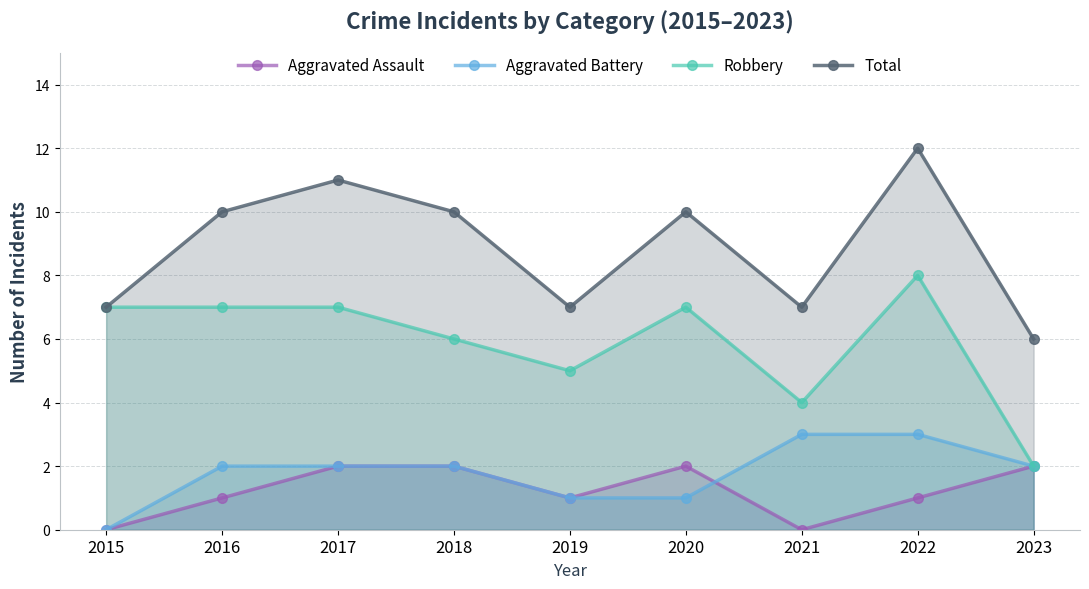

Which category has the lowest value across all series?

2015